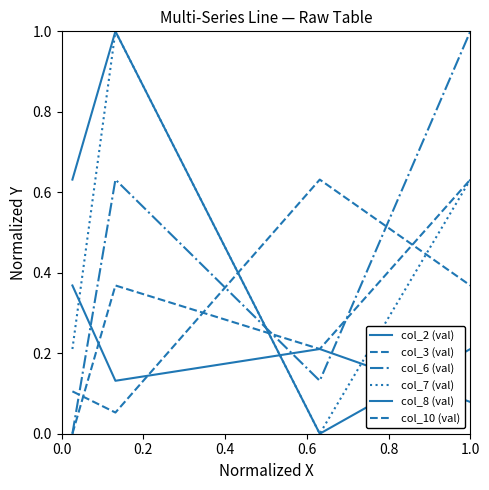

What is the value of the col_2 (val) point at the 4th from the left?

0.2